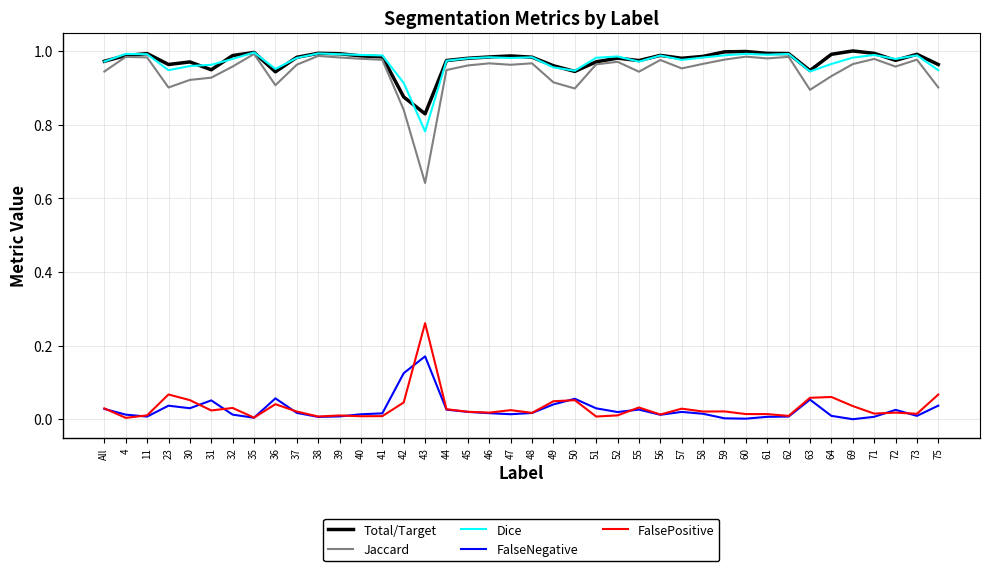

True or false: Total/Target has a value of 1.0 at 23.

True